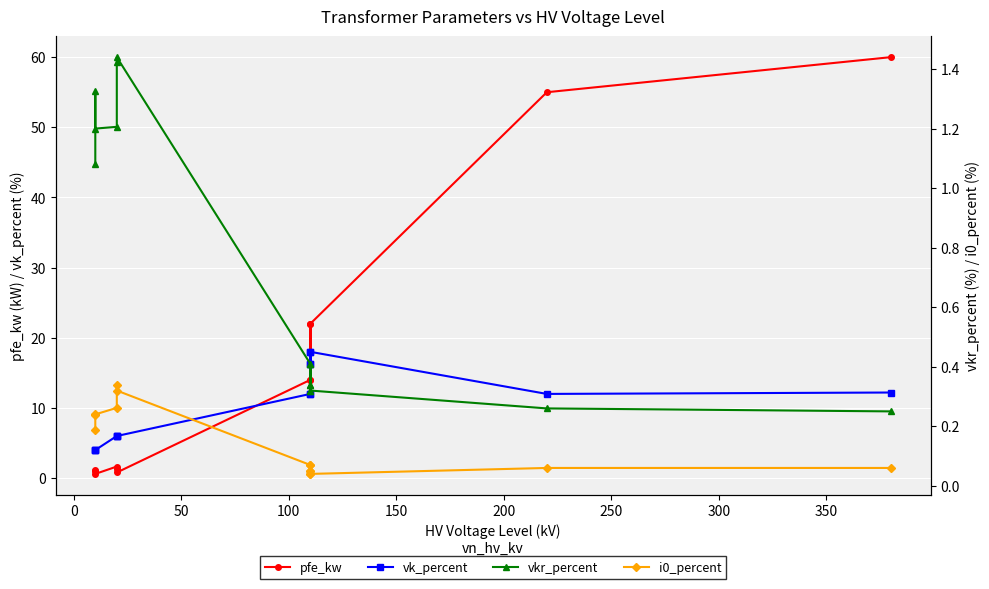

Reading right to left, transcribe all the data shown in this chart.

pfe_kw: 1.2	0.9	0.6	1.6	1.4	0.8	14.0	18.0	22.0	14.0	18.0	22.0	55.0	60.0
vk_percent: 4.0	4.0	4.0	6.0	6.0	6.0	12.0	16.2	18.0	12.0	16.2	18.0	12.0	12.2
vkr_percent: 1.1	1.3	1.2	1.2	1.4	1.4	0.4	0.3	0.3	0.4	0.3	0.3	0.3	0.2
i0_percent: 0.2	0.2	0.2	0.3	0.3	0.3	0.1	0.1	0.0	0.1	0.1	0.0	0.1	0.1